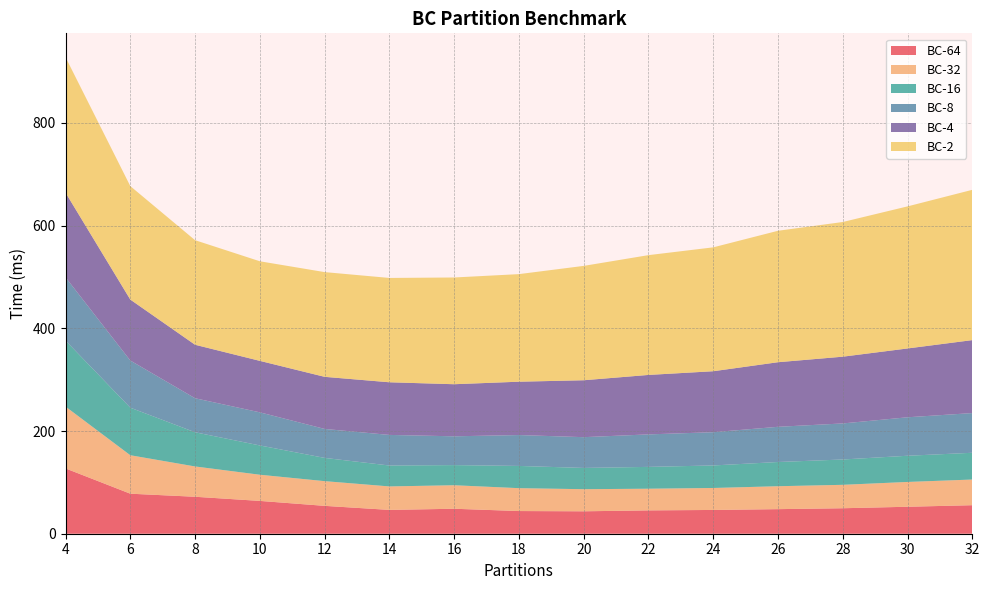

Reading left to right, what are all the values shown in this chart?

BC-64: 127.2	78.0	72.0	63.9	54.3	46.4	48.6	44.2	43.7	45.5	46.3	47.9	49.6	52.5	55.6
BC-32: 120.5	74.9	59.0	51.0	48.1	45.7	45.8	44.6	43.1	42.2	42.8	44.7	45.6	48.3	50.0
BC-16: 128.6	92.6	66.6	57.1	45.3	40.7	39.2	43.3	41.4	42.5	43.9	47.2	49.3	51.0	52.1
BC-8: 123.3	91.8	66.3	64.5	56.4	59.6	56.1	60.2	59.9	63.3	64.8	68.6	70.2	75.0	77.3
BC-4: 164.8	118.7	104.2	100.2	101.5	102.5	101.4	103.9	110.9	115.8	118.8	125.8	130.0	134.0	142.1
BC-2: 263.9	221.0	203.7	194.0	204.0	203.2	207.9	209.5	222.8	233.3	241.3	256.0	262.3	276.7	292.7